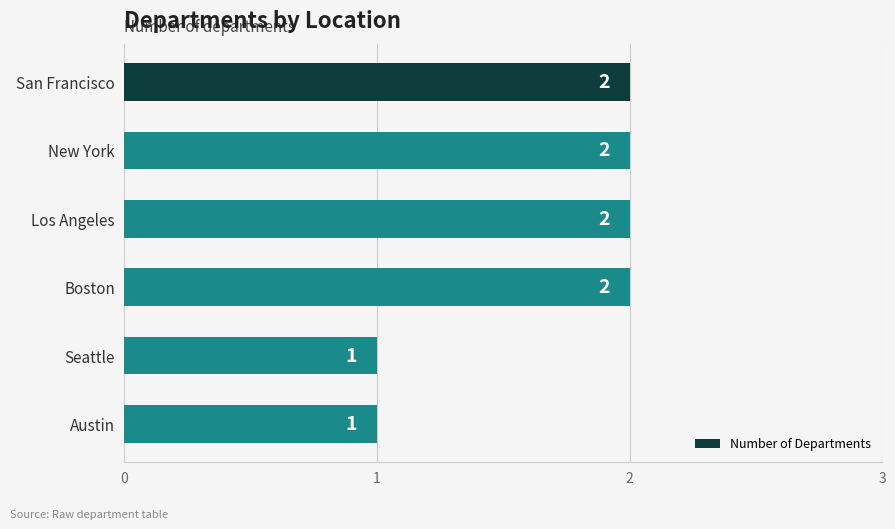

How many series are shown in this chart?

1